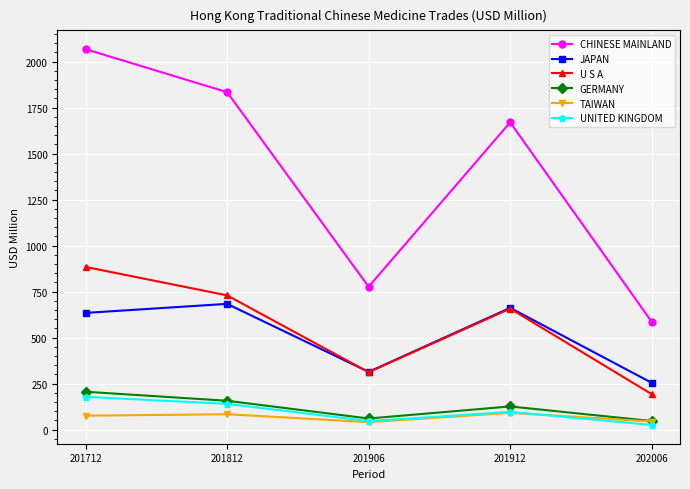

Count the number of categories in the chart.

5